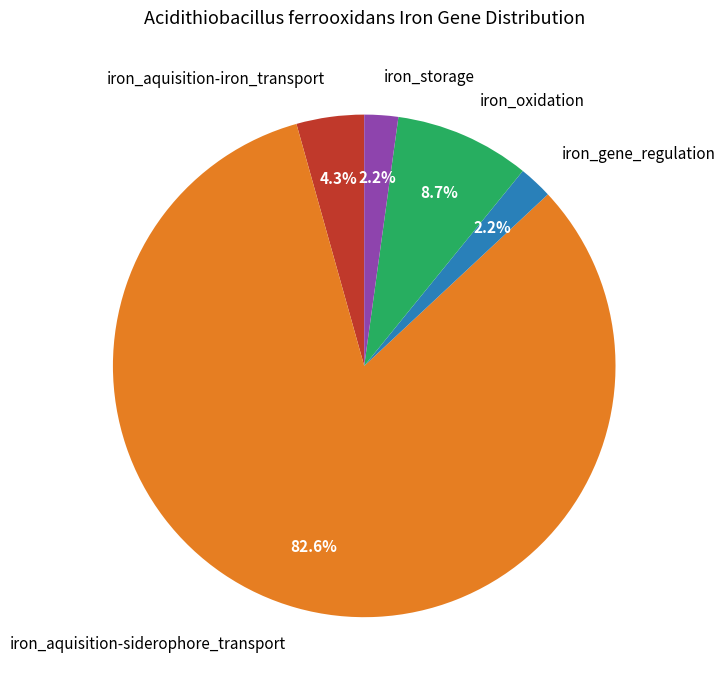

What percentage is NOT represented by iron_gene_regulation?

97.8%